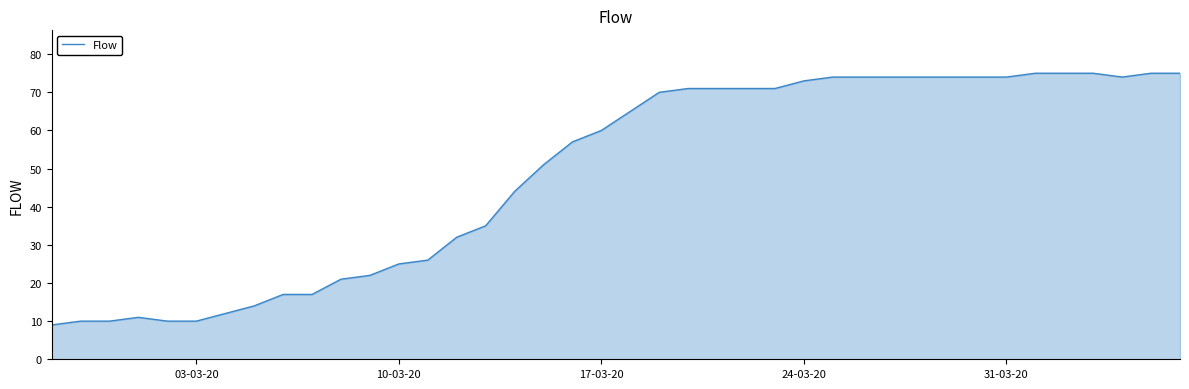

How many lines are shown in the chart?

1